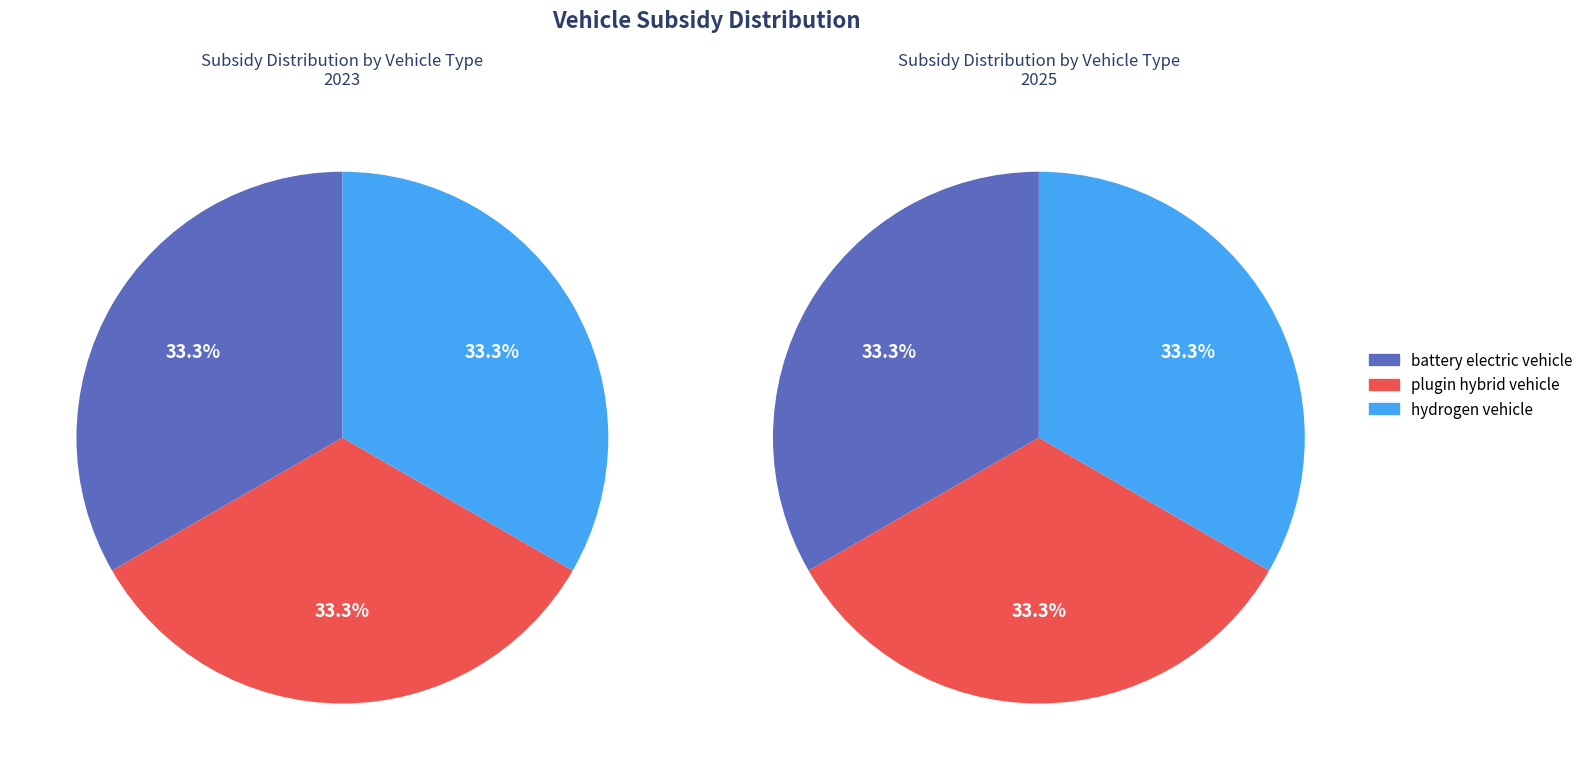

What portion of the pie excludes plugin hybrid vehicle?

66.7%